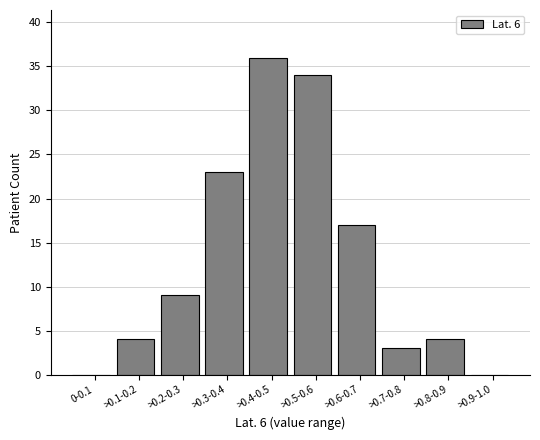

Reading right to left, list all the values displayed in this chart.

>0.9-1.0=0	>0.8-0.9=4	>0.7-0.8=3	>0.6-0.7=17	>0.5-0.6=34	>0.4-0.5=36	>0.3-0.4=23	>0.2-0.3=9	>0.1-0.2=4	0-0.1=0